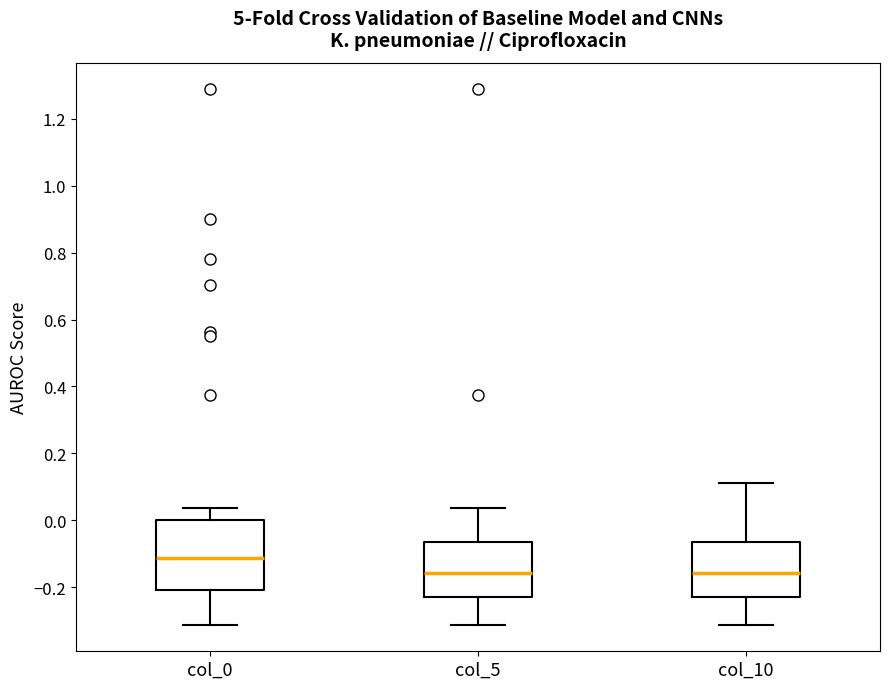

Which box's median line is the highest?

col_0